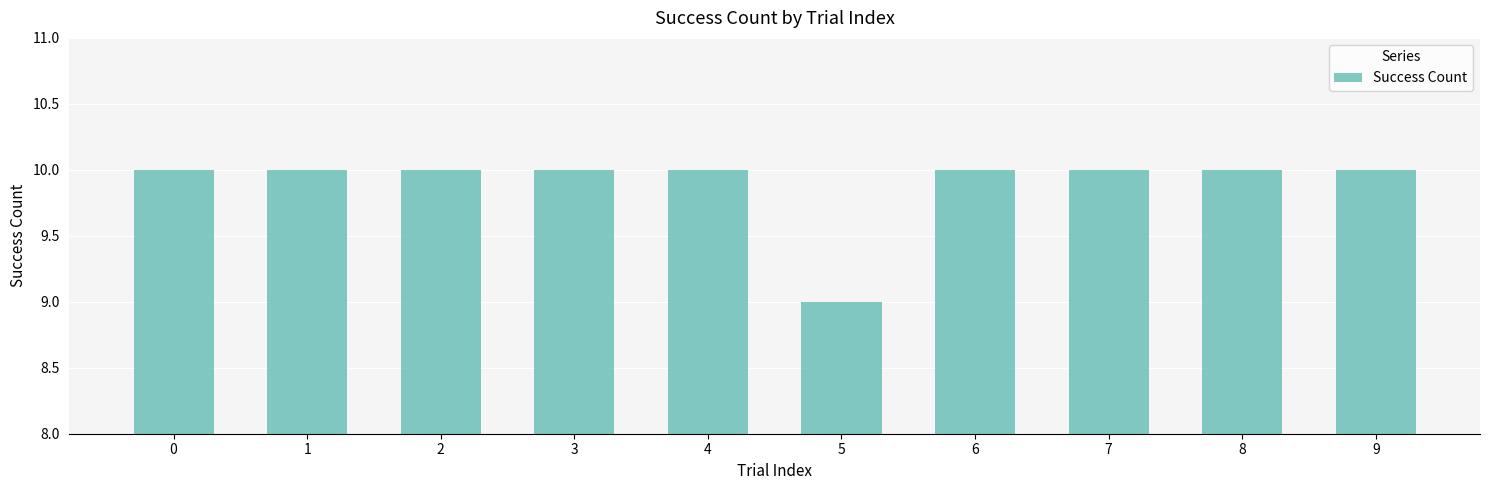

What is the greatest value displayed?

10